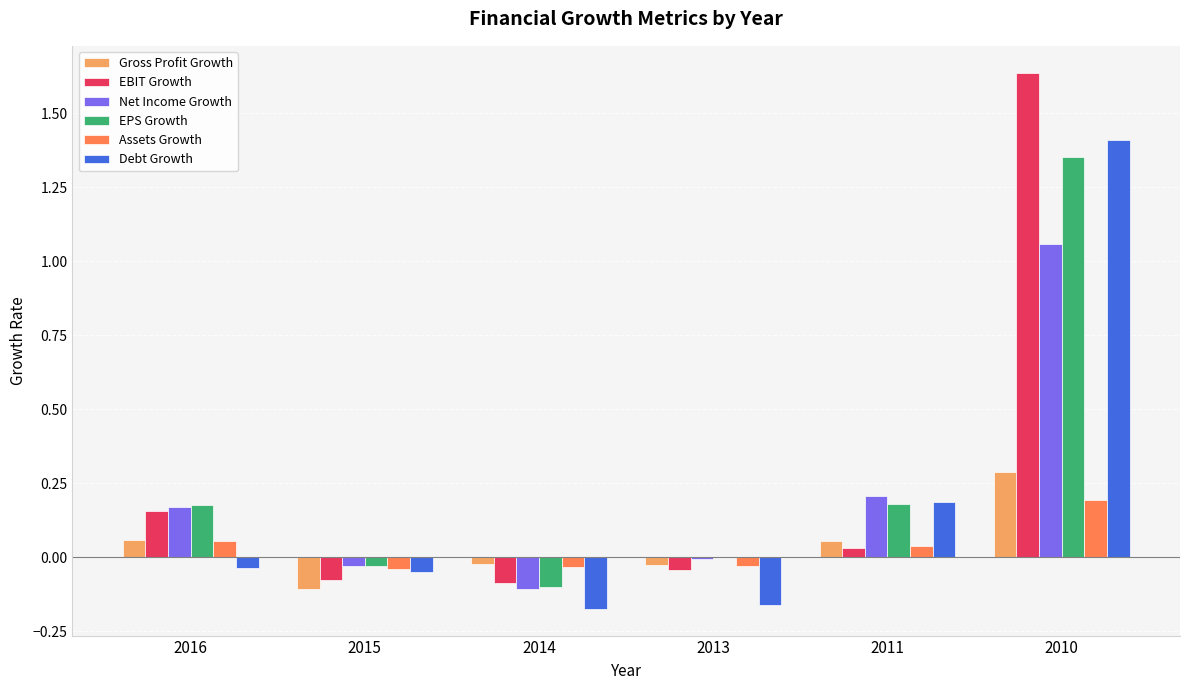

True or false: EBIT Growth has a value of 0.0 at 2011.

True